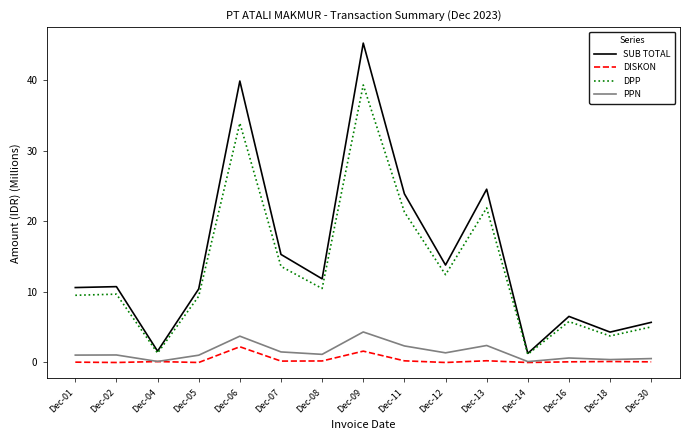

Rank the series by their maximum value, from highest to lowest.

SUB TOTAL, DPP, PPN, DISKON